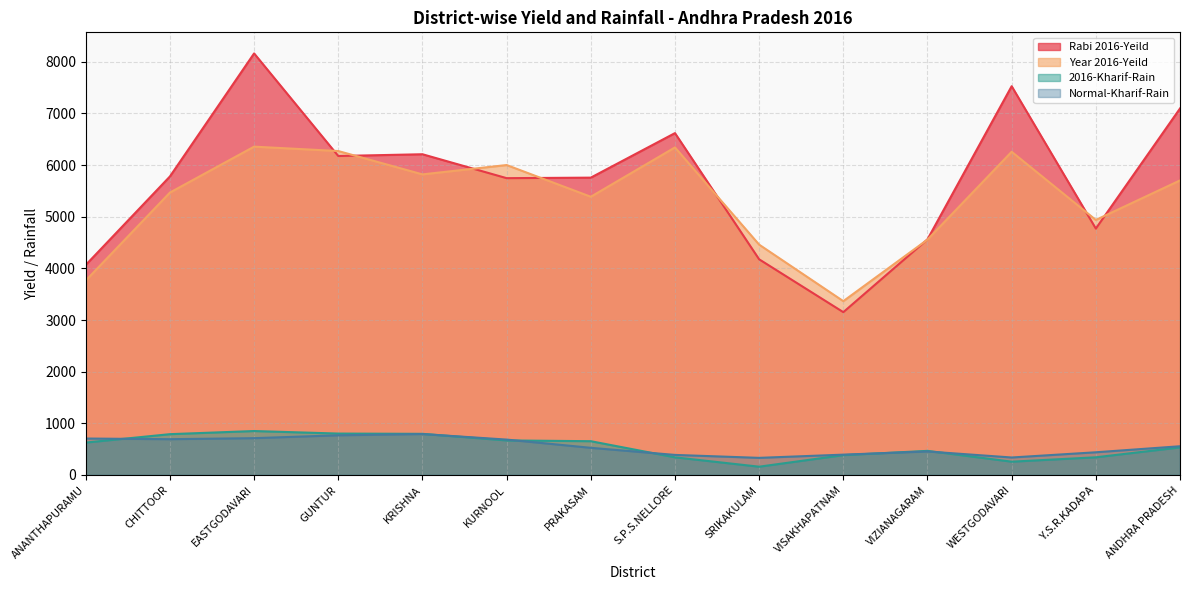

True or false: 2016-Kharif-Rain has a value of 160.4 at SRIKAKULAM.

True